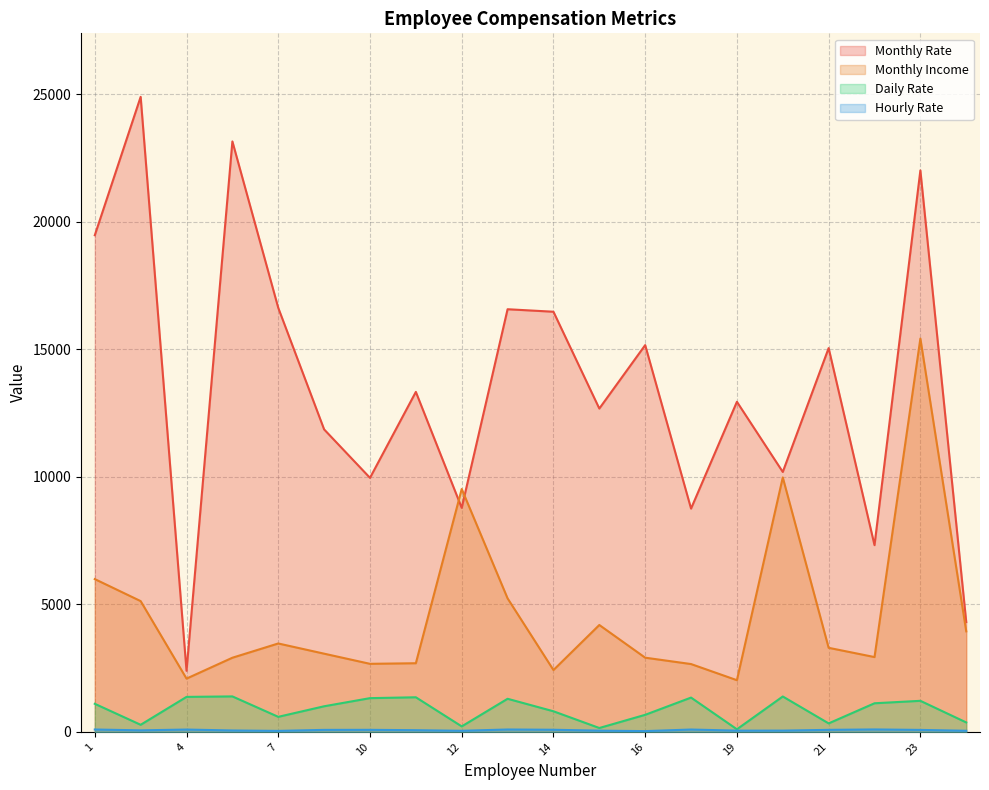

What is the difference between the second highest and minimum values in the Daily Rate series?

1286